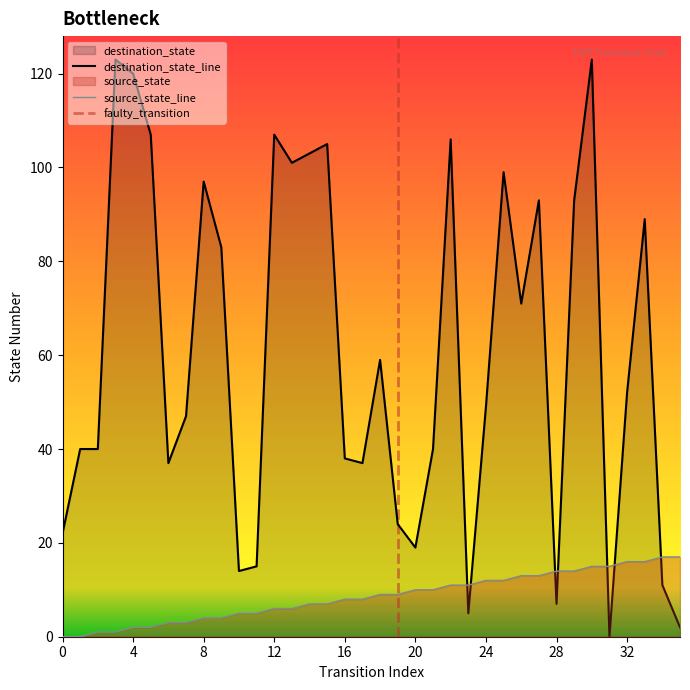

List the series in order of their overall mean, lowest first.

source_state, destination_state